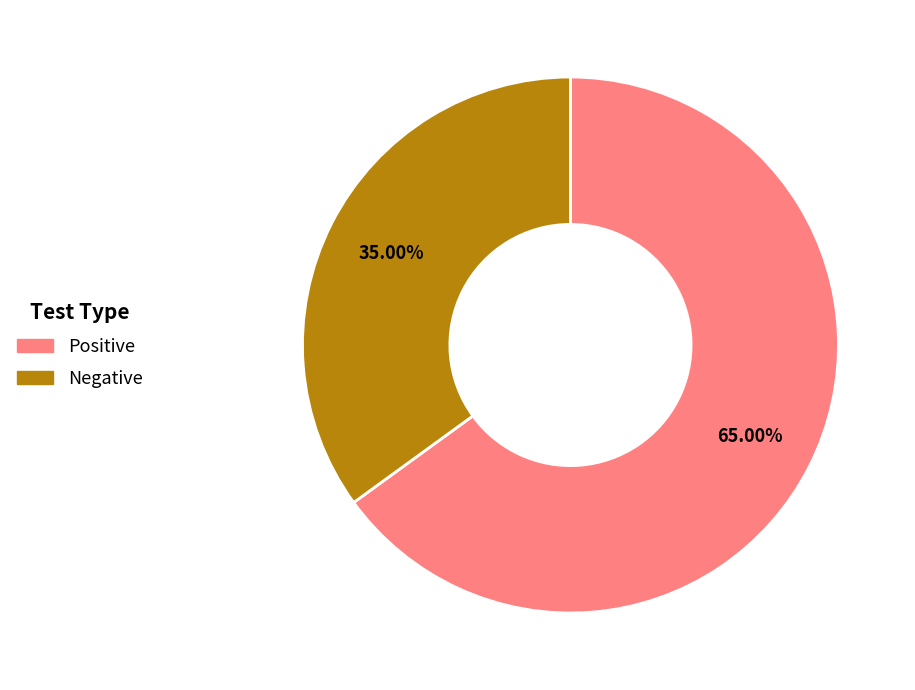

Count the number of slices in the pie.

2